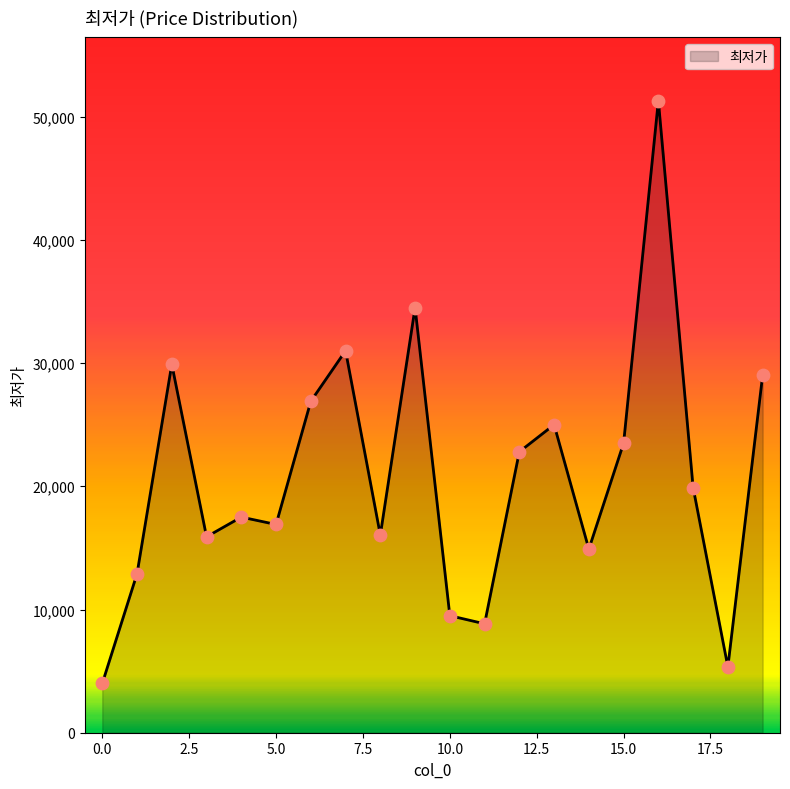

What is the difference between the maximum and minimum values?

47300